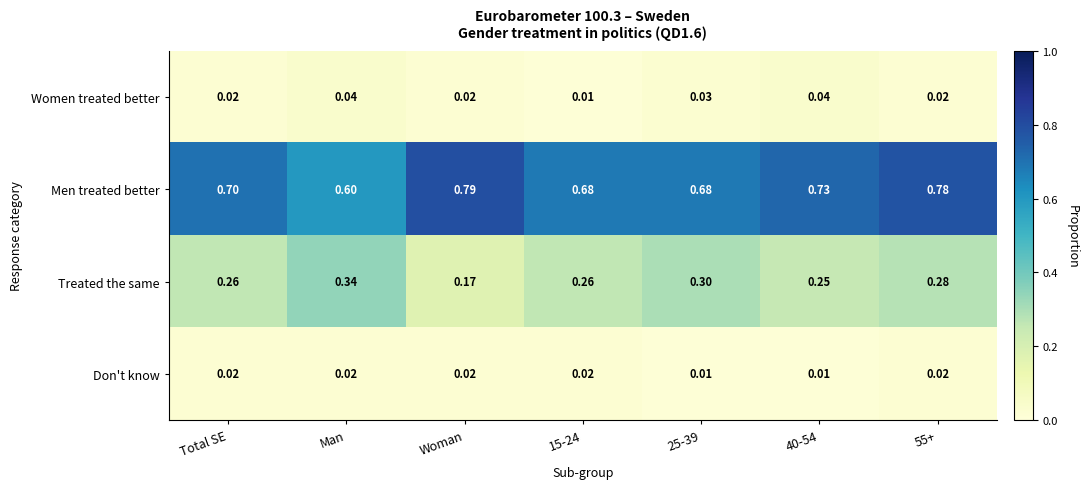

Rank the series by their maximum value, from highest to lowest.

Men treated better, Treated the same, Women treated better, Don't know